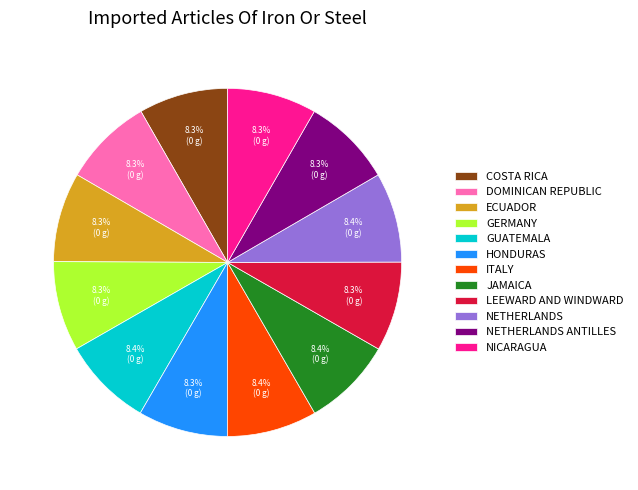

Approximately how many times larger is the value at GUATEMALA compared to COSTA RICA?

1.0